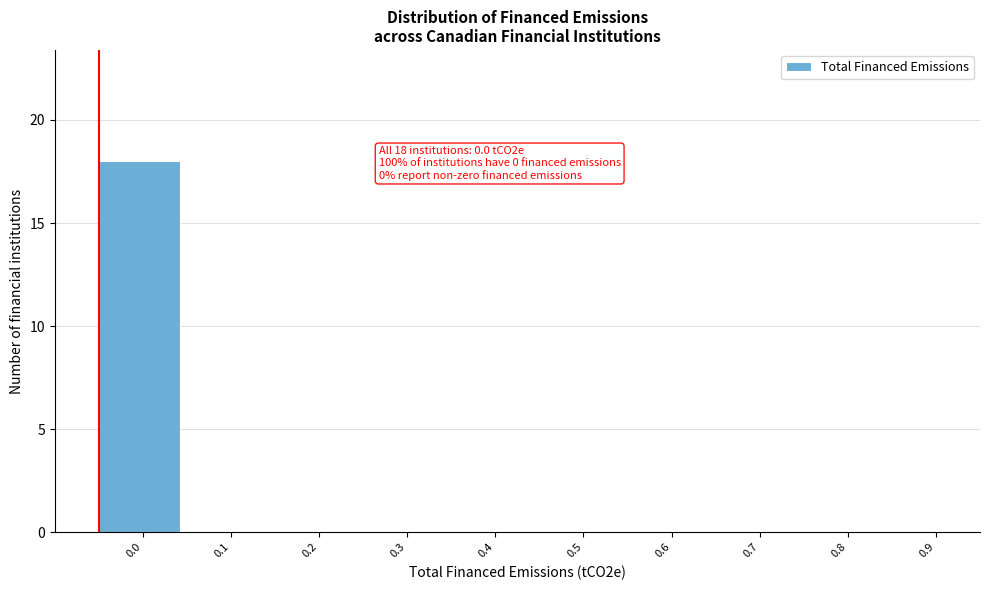

Reading right to left, transcribe all the data shown in this chart.

0.9=0	0.8=0	0.7=0	0.6=0	0.5=0	0.4=0	0.3=0	0.2=0	0.1=0	0.0=18